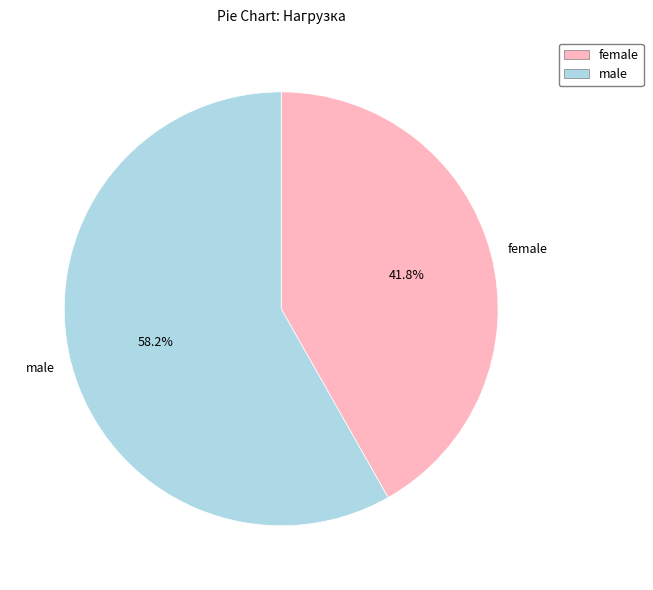

Combined, do male and female account for over 50%?

Yes